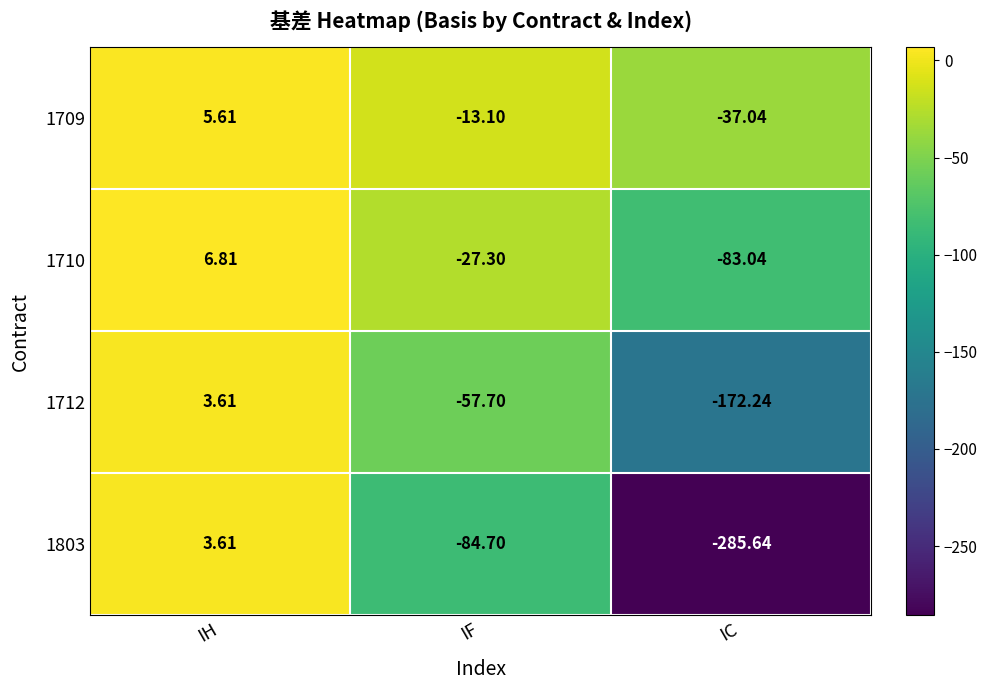

At which category does the chart reach its peak across all series?

IH